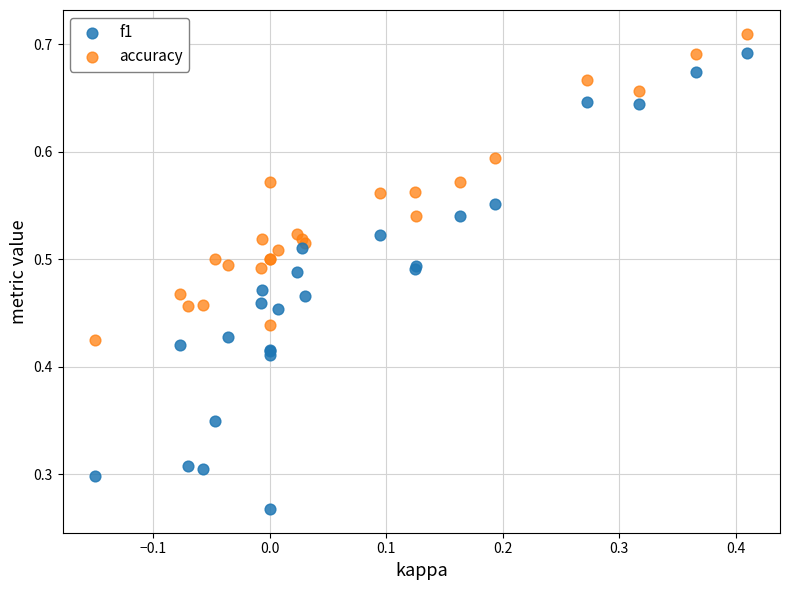

Which series reaches the minimum Y coordinate?

f1